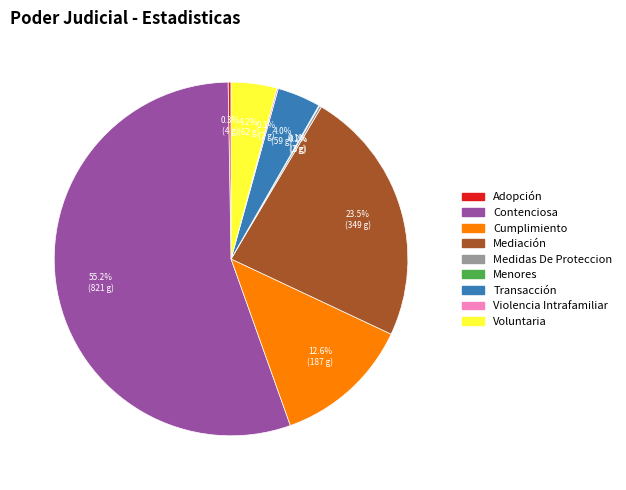

Which slice is the largest?

Contenciosa